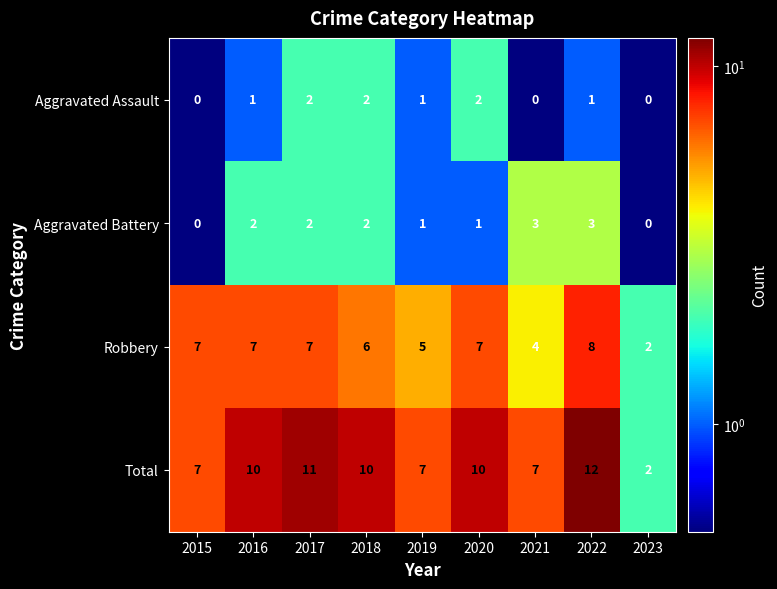

Between 2020 and 2023, which series saw the biggest shift?

Total